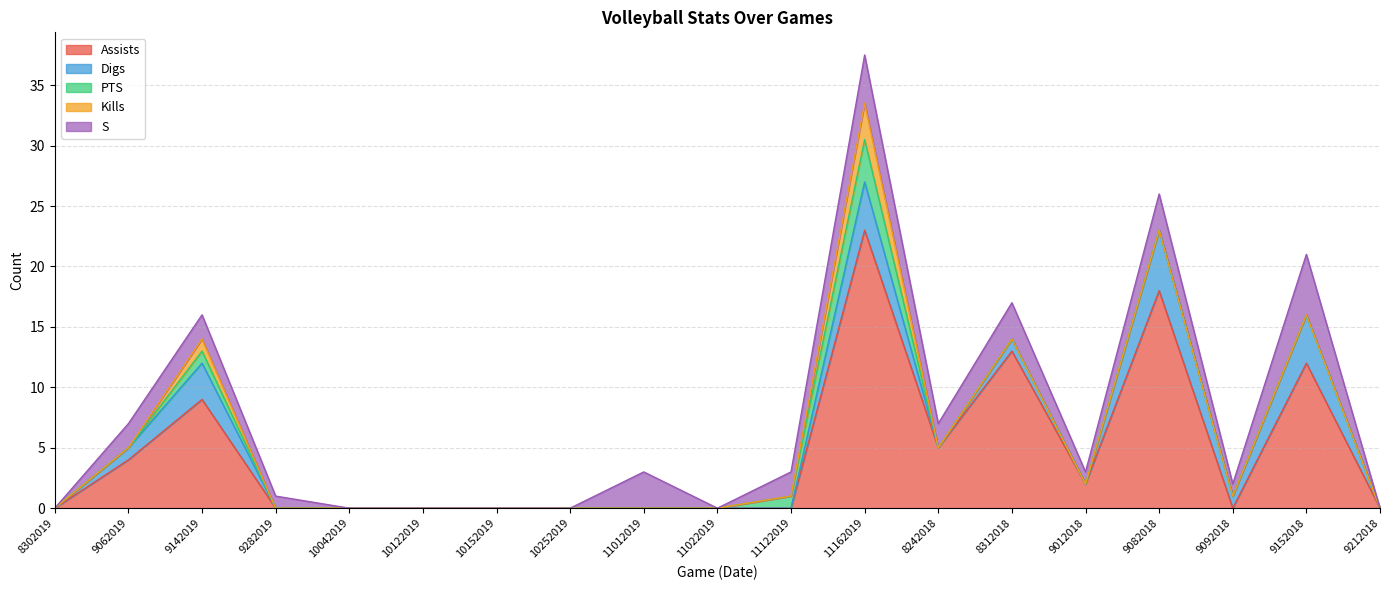

Is the value of Assists at 11012019 greater than the value of S at 10042019?

No